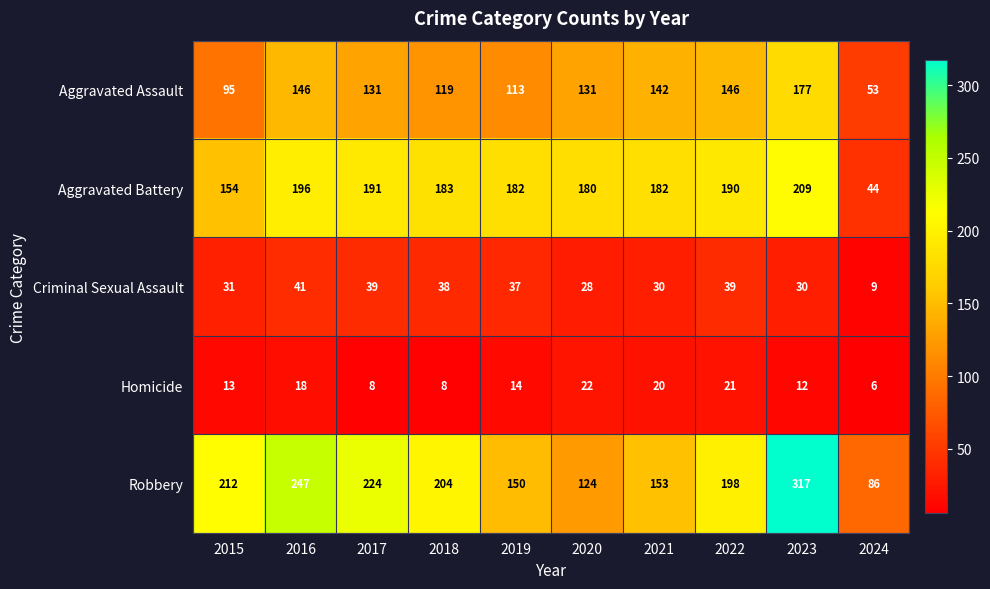

What is the highest value of the Robbery series?

317